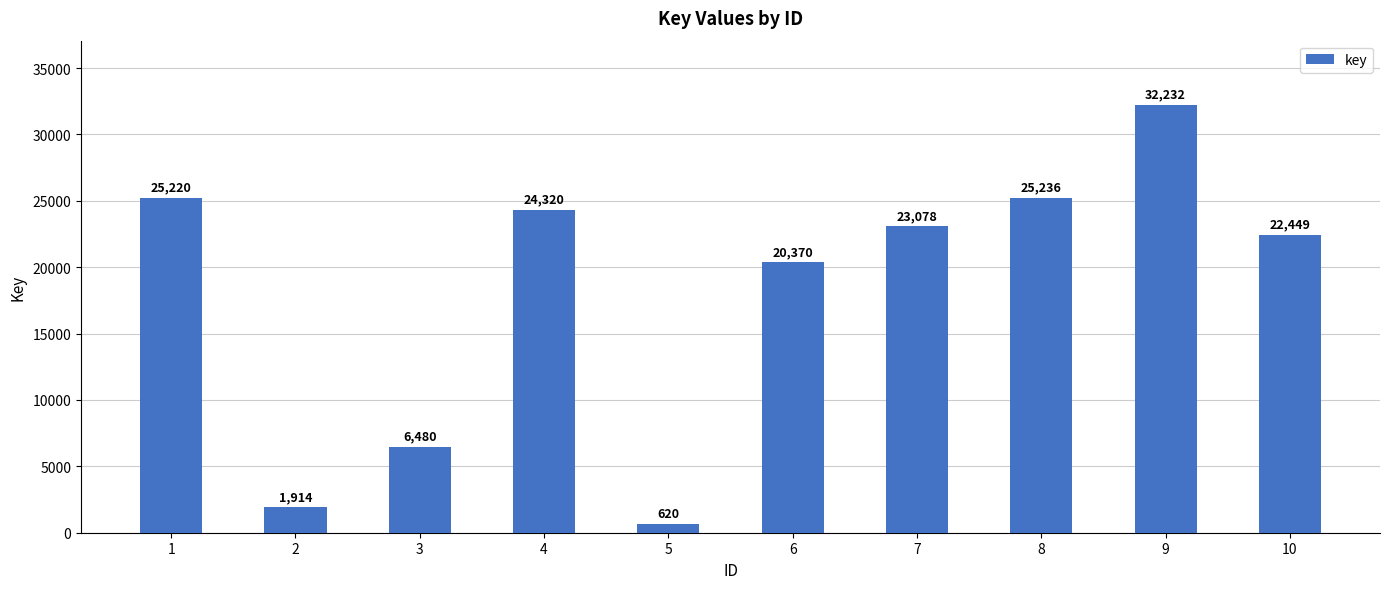

What is the value of the 8th bar from the left?

25236